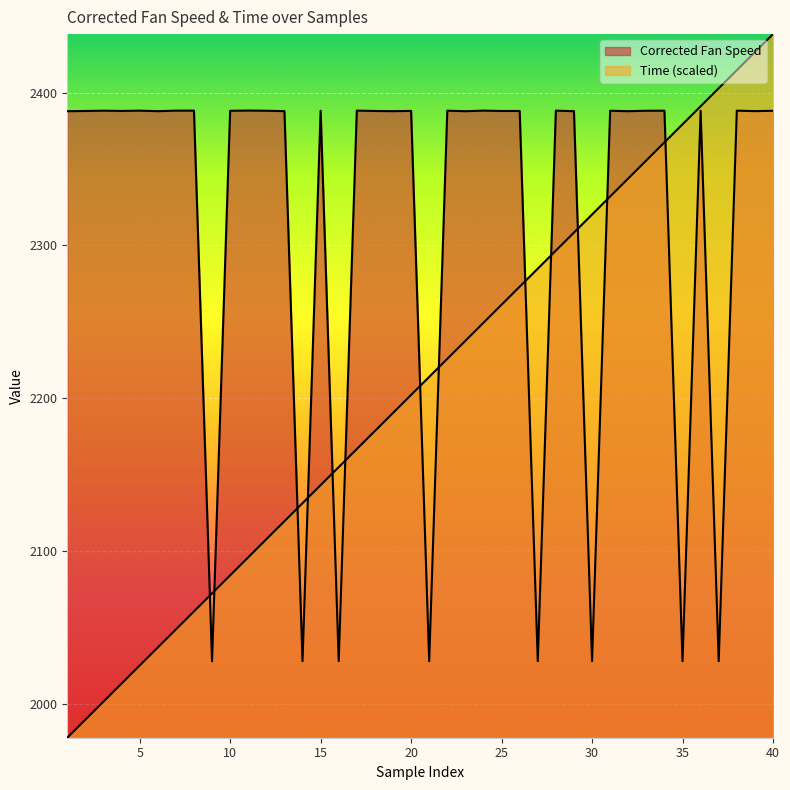

Reading left to right, transcribe all the data shown in this chart.

Corrected Fan Speed: 1=2387.8	2=2387.9	3=2388.1	4=2388.0	5=2388.2	6=2387.8	7=2388.2	8=2388.2	9=2028.1	10=2388.1	11=2388.2	12=2388.1	13=2387.8	14=2028.1	15=2388.1	16=2028.2	17=2388.2	18=2387.9	19=2387.8	20=2388.0	21=2028.1	22=2388.1	23=2387.8	24=2388.2	25=2387.9	26=2388.0	27=2028.1	28=2388.2	29=2387.8	30=2028.1	31=2388.1	32=2387.8	33=2388.1	34=2388.1	35=2028.1	36=2388.1	37=2028.2	38=2388.2	39=2387.8	40=2388.1
Time: 1=1978.1	2=1989.9	3=2001.7	4=2013.5	5=2025.3	6=2037.1	7=2048.9	8=2060.7	9=2072.5	10=2084.3	11=2096.1	12=2107.9	13=2119.7	14=2131.4	15=2143.2	16=2155.0	17=2166.8	18=2178.6	19=2190.4	20=2202.2	21=2214.0	22=2225.8	23=2237.6	24=2249.4	25=2261.2	26=2273.0	27=2284.8	28=2296.6	29=2308.4	30=2320.2	31=2332.0	32=2343.8	33=2355.6	34=2367.4	35=2379.2	36=2391.0	37=2402.8	38=2414.6	39=2426.4	40=2438.2